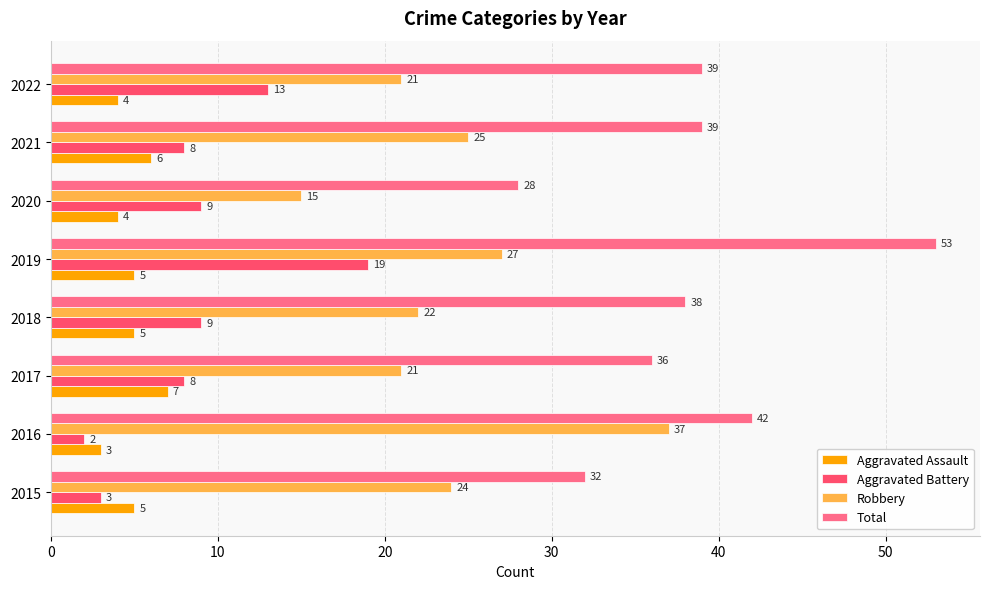

Which label corresponds to the smallest value in the chart?

2016